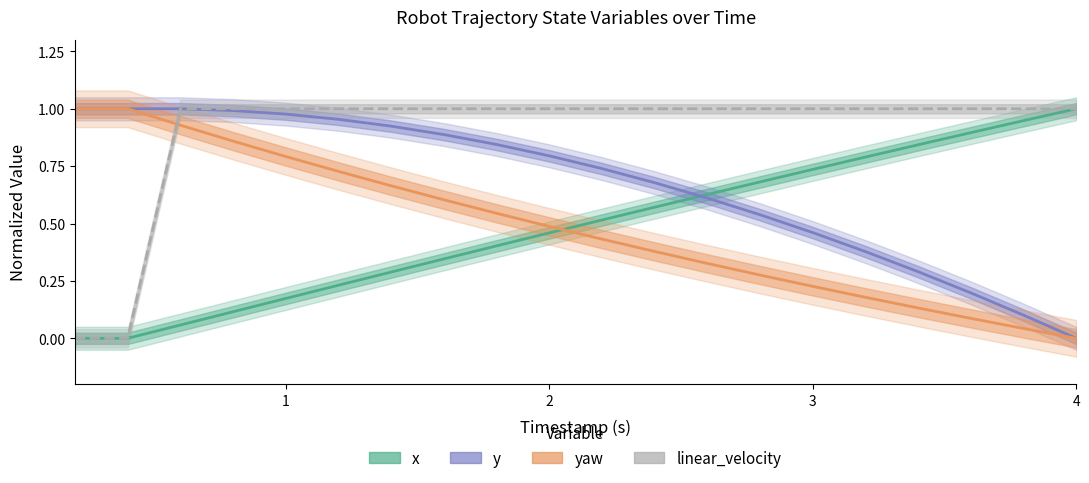

Reading right to left, extract all data points from this chart.

x: 19=1.0	18=0.9	17=0.9	16=0.8	15=0.8	14=0.7	13=0.7	12=0.6	11=0.6	10=0.5	9=0.5	8=0.4	7=0.3	6=0.3	5=0.2	4=0.2	3=0.1	2=0.1	1=0.0	0=0.0
y: 19=0.0	18=0.1	17=0.2	16=0.3	15=0.4	14=0.5	13=0.5	12=0.6	11=0.7	10=0.7	9=0.8	8=0.8	7=0.9	6=0.9	5=1.0	4=1.0	3=1.0	2=1.0	1=1.0	0=1.0
yaw: 19=0.0	18=0.0	17=0.1	16=0.1	15=0.2	14=0.2	13=0.3	12=0.3	11=0.4	10=0.4	9=0.5	8=0.5	7=0.6	6=0.7	5=0.7	4=0.8	3=0.9	2=0.9	1=1.0	0=1.0
linear_velocity: 19=1.0	18=1.0	17=1.0	16=1.0	15=1.0	14=1.0	13=1.0	12=1.0	11=1.0	10=1.0	9=1.0	8=1.0	7=1.0	6=1.0	5=1.0	4=1.0	3=1.0	2=1.0	1=0.0	0=0.0